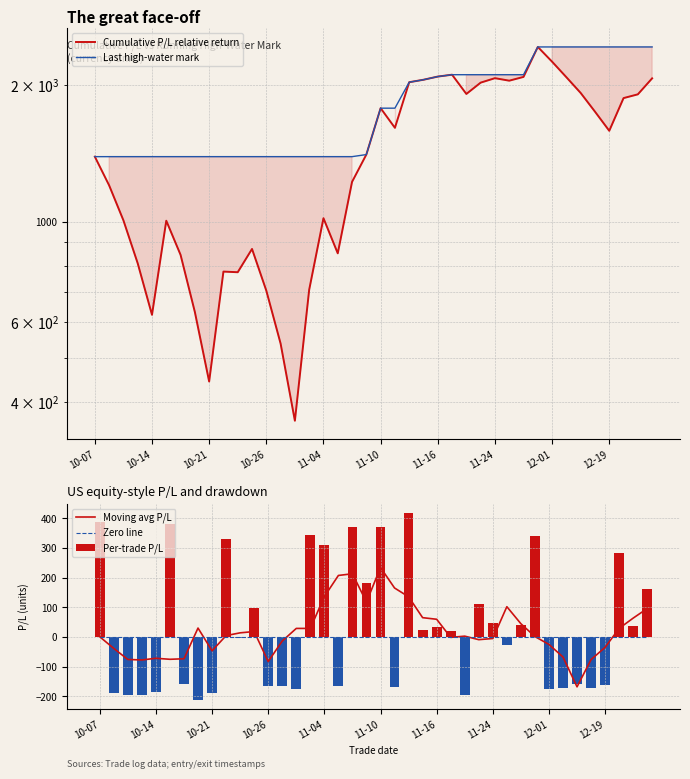

What is the value of the Moving avg P/L bar at the 32nd from the left?

2.0